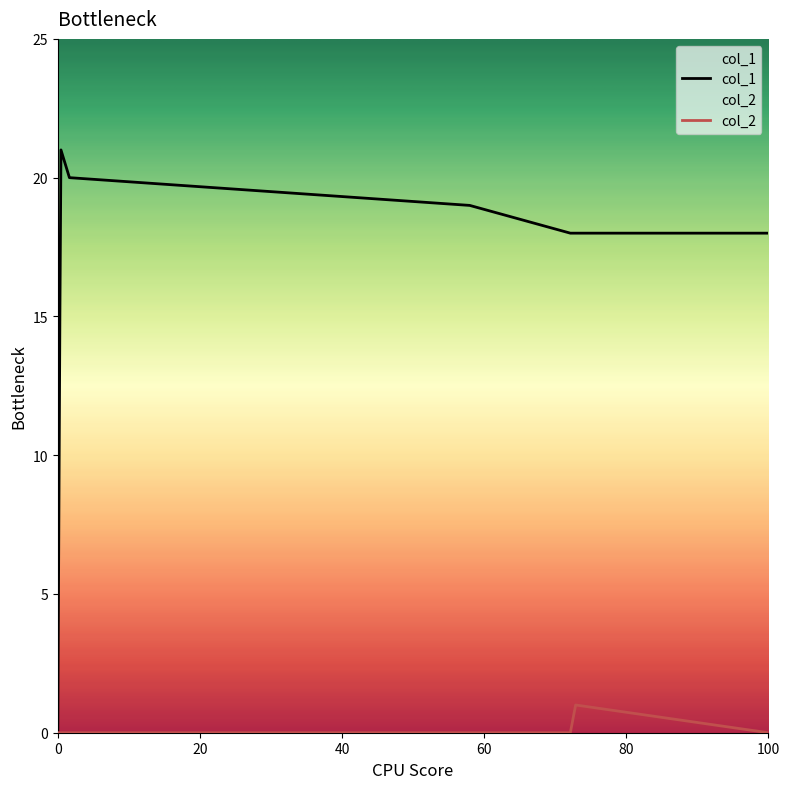

What are all the series names shown in the legend?

col_1, col_2